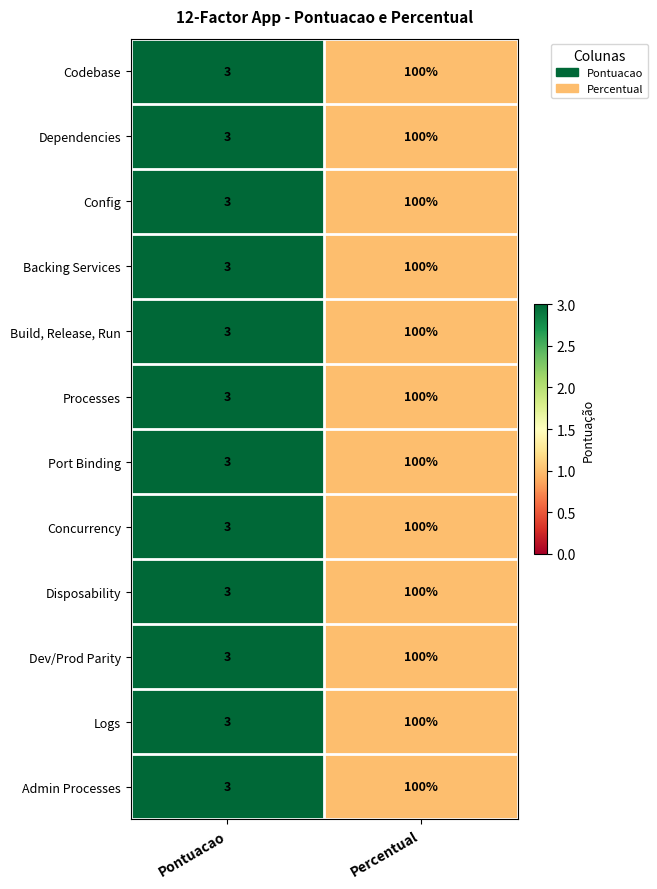

What is the highest value of the Backing Services series?

100